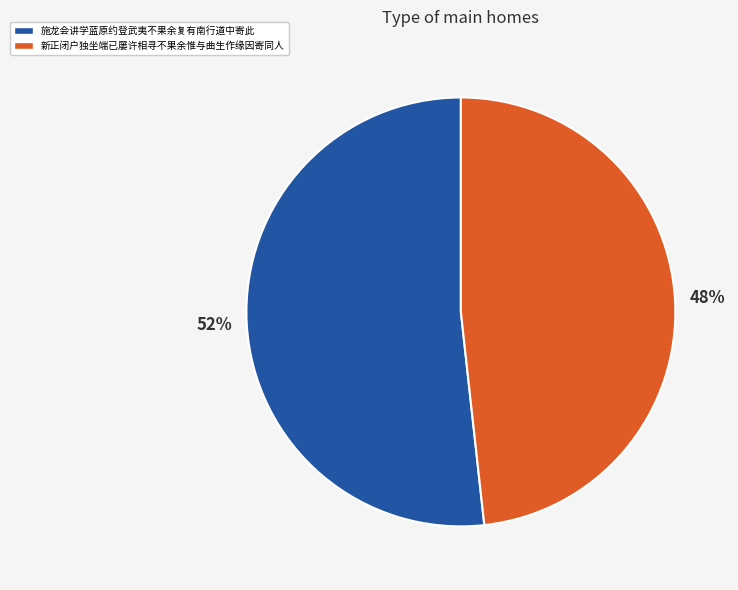

What is the smallest slice in the pie chart?

新正闭户独坐端已屡许相寻不果余惟与曲生作缘因寄同人